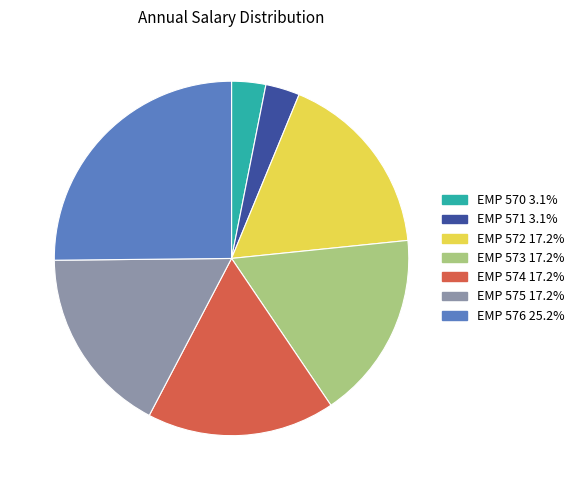

The EMP 571 slice represents 3% of the pie. True or false?

True